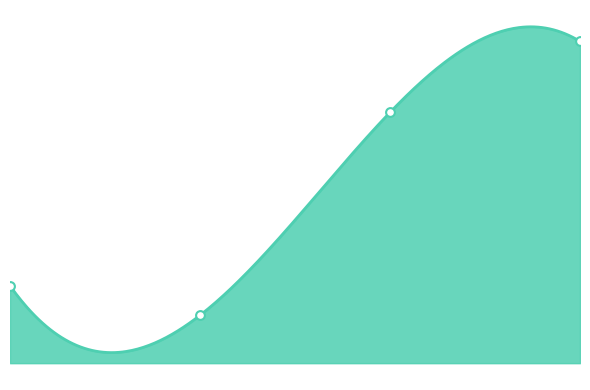

Which series has the largest Y range (max minus min)?

CIN5